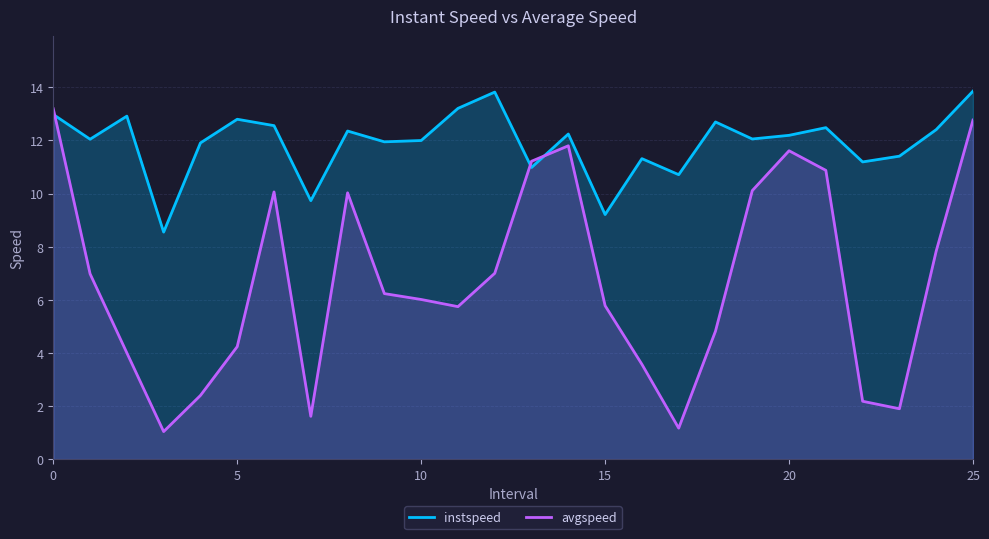

At which label is avgspeed closest to 7?

12